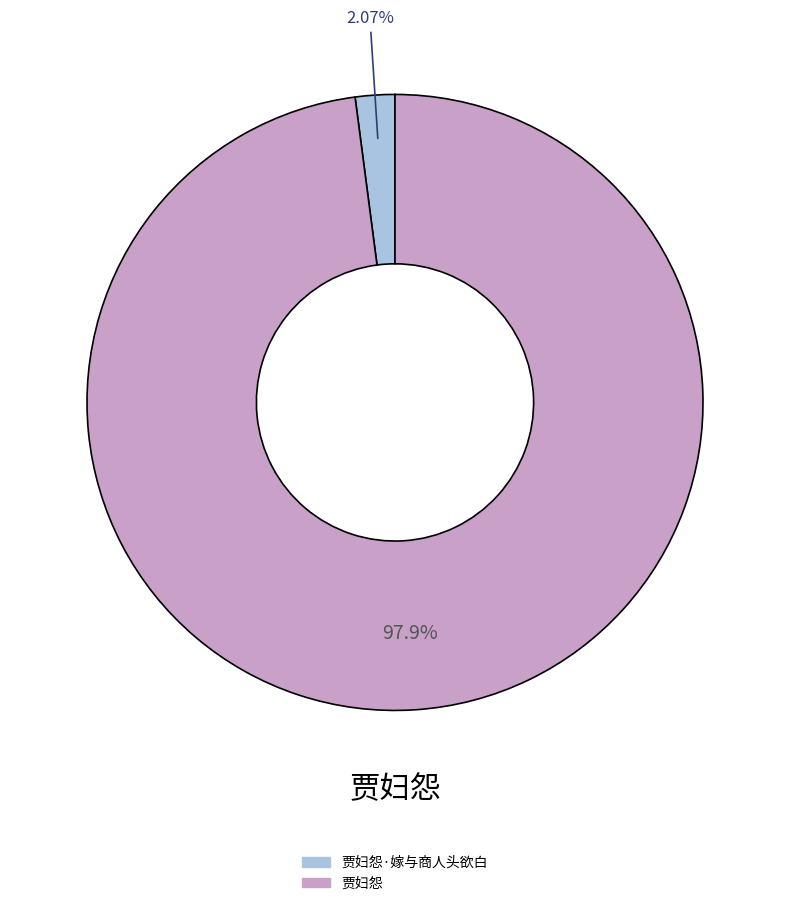

Is there any slice that represents more than half of the pie?

Yes